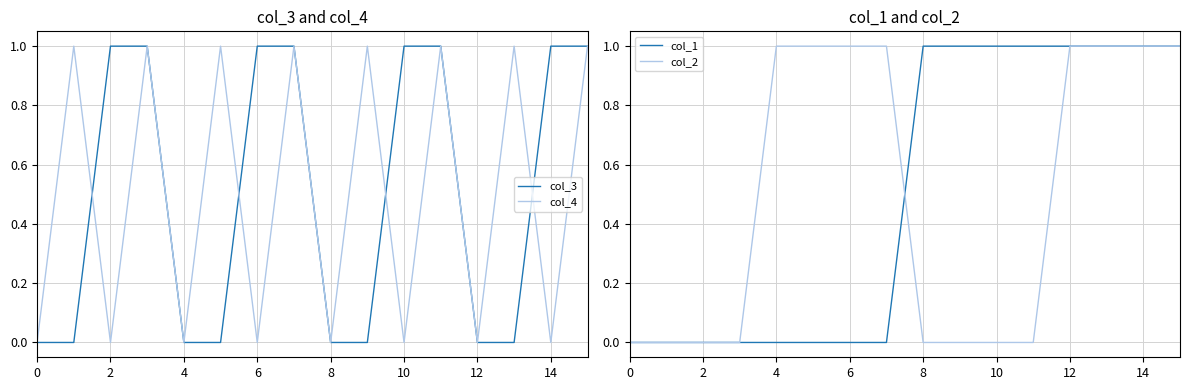

The value of col_1 at 6 is 0. True or false?

True